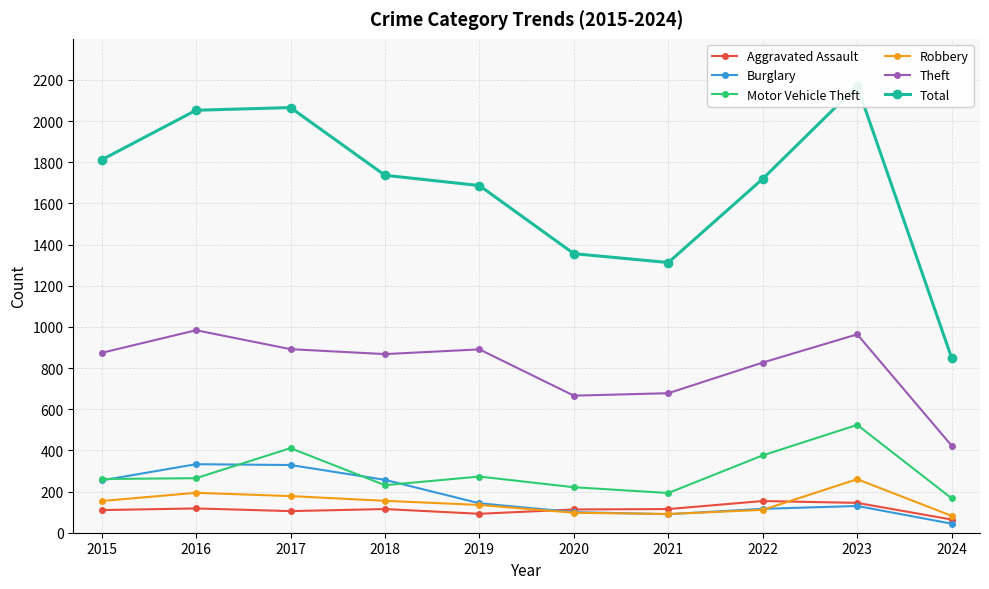

Which category has the highest value in the Motor Vehicle Theft series?

2023